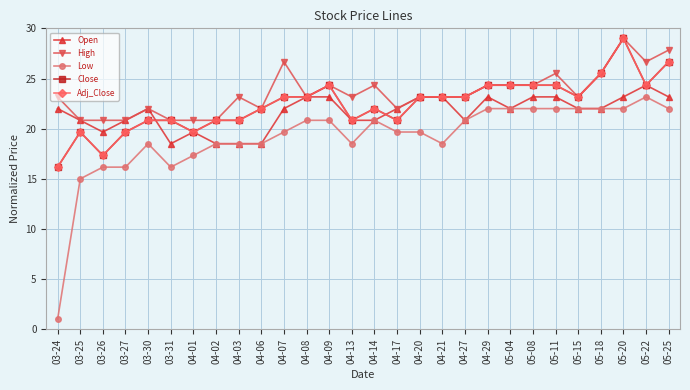

Does the chart display data point markers on the line(s)?

Yes